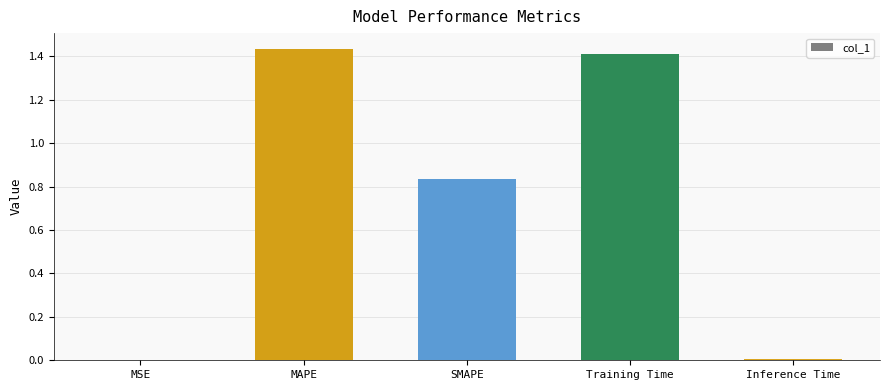

Approximately how many times larger is the value at MAPE compared to Training Time?

1.0